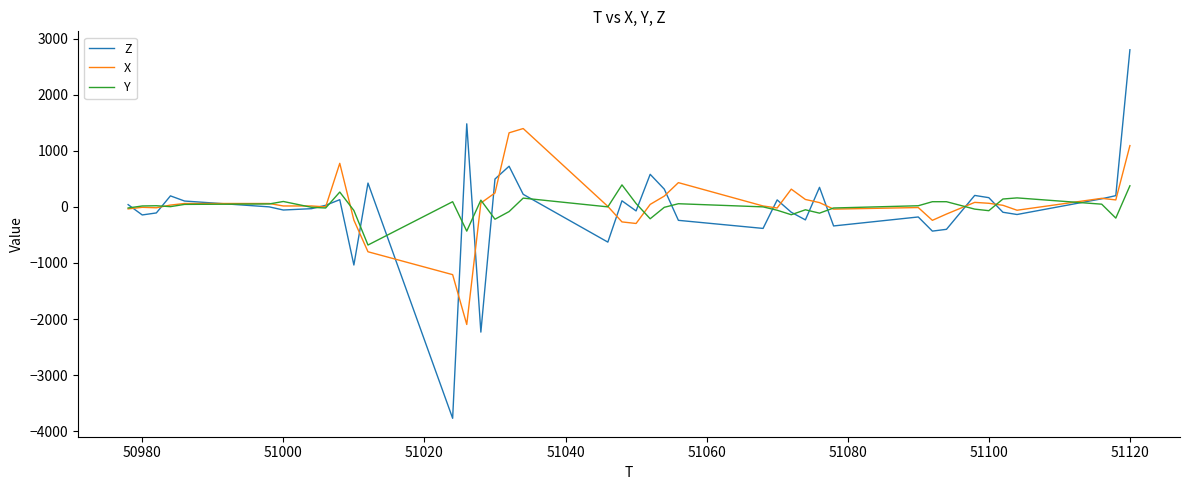

What is the minimum value shown in the chart?

-3768